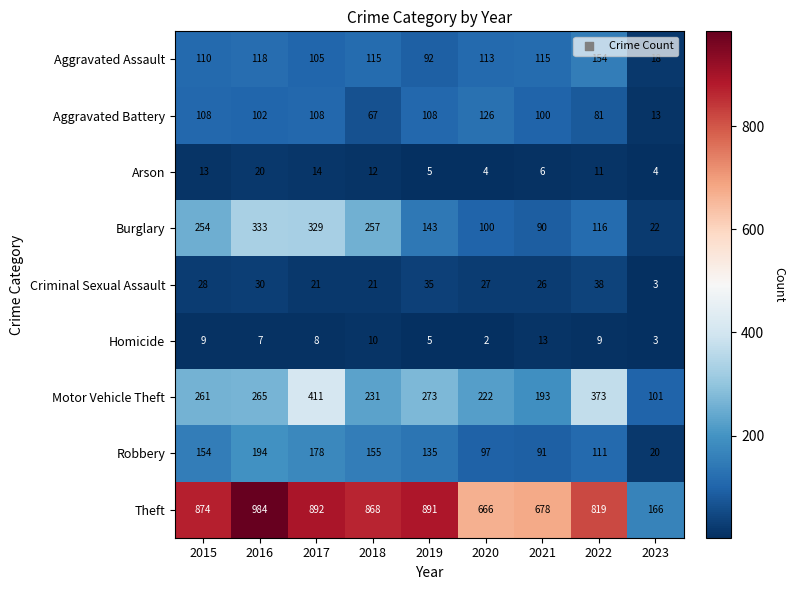

True or false: Motor Vehicle Theft has a value of 234 at 2017.

False